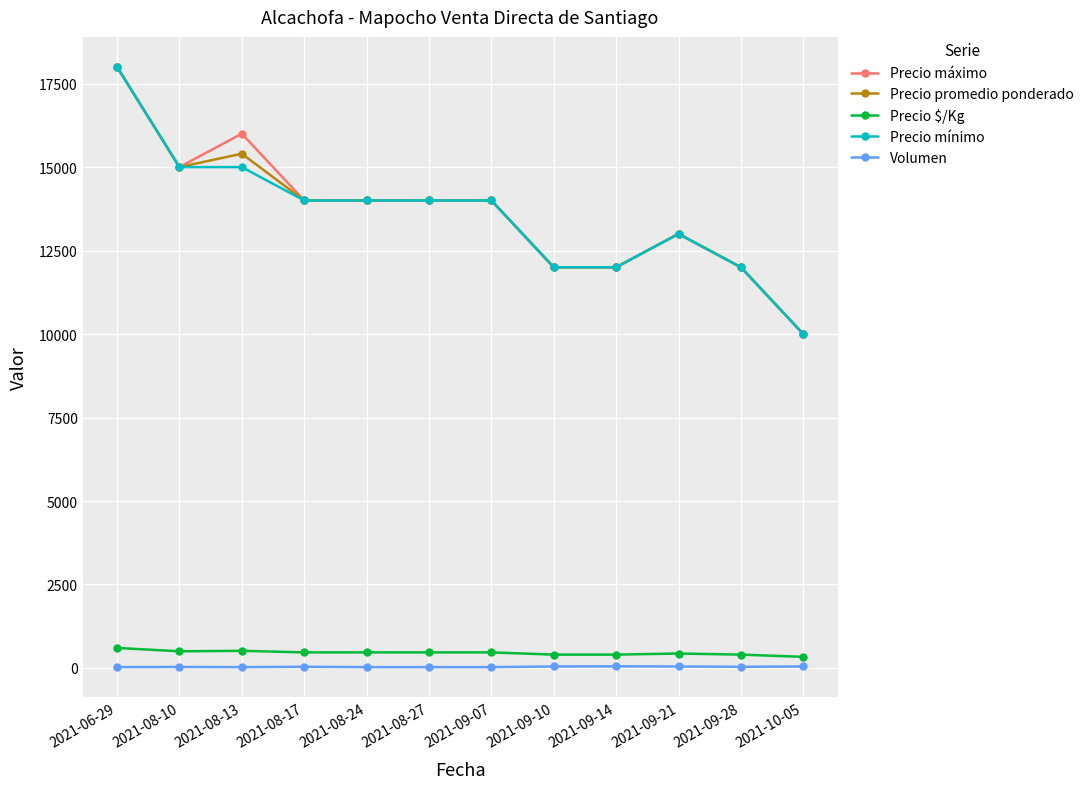

Which category has the highest value across all series?

2021-06-29